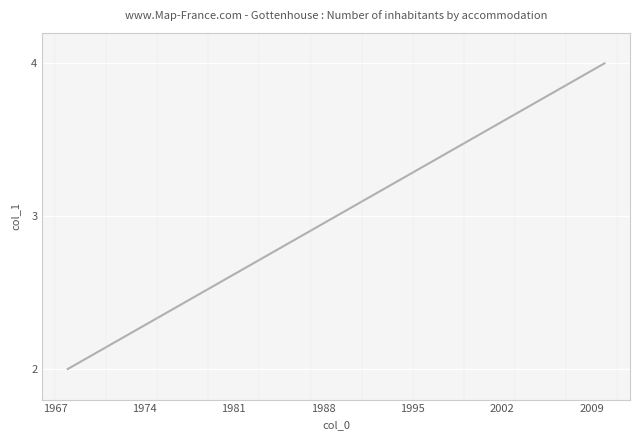

What is the smallest value displayed?

2.0